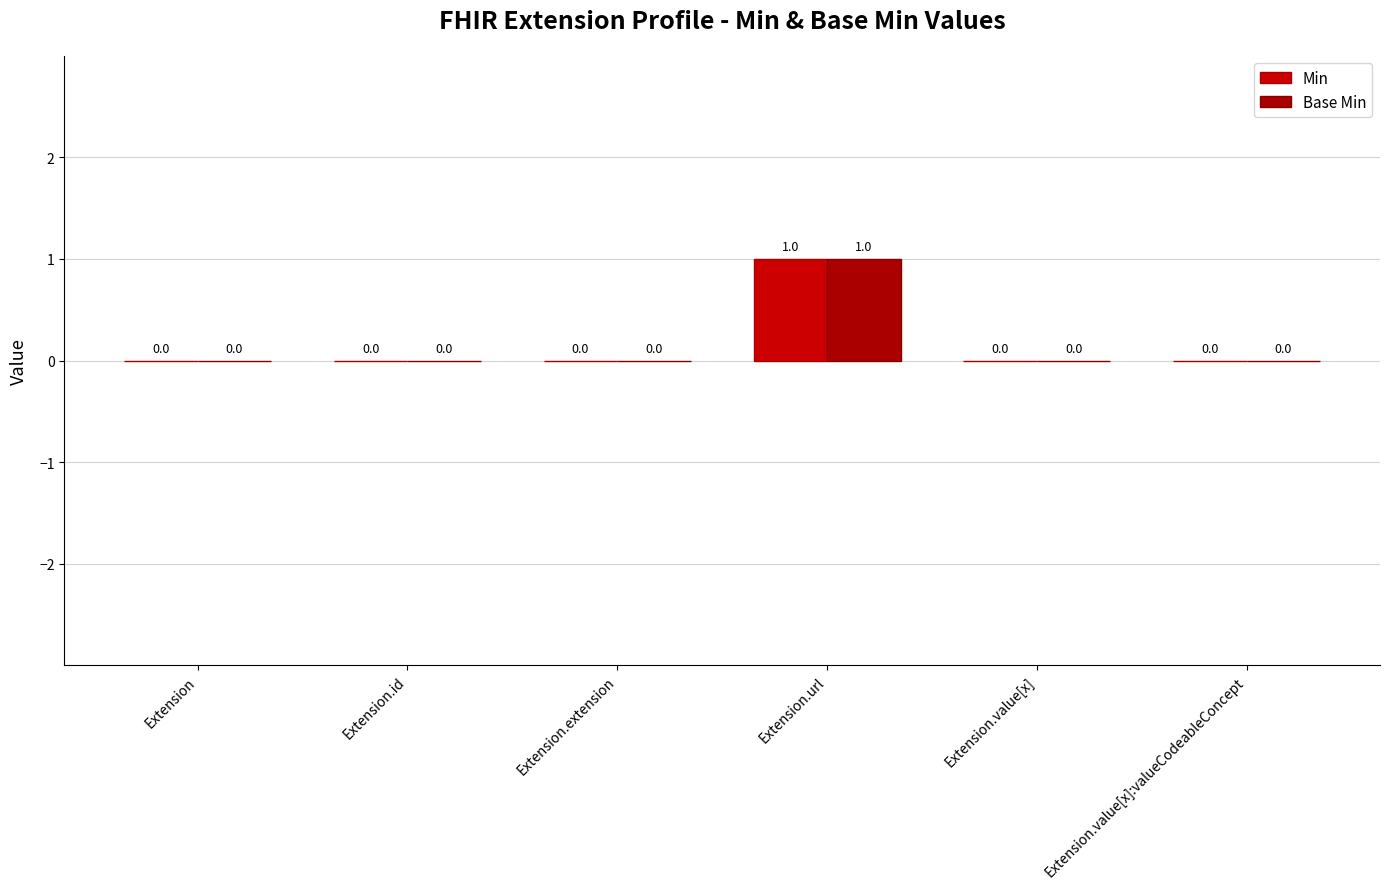

Reading right to left, list all the values displayed in this chart.

Min: 0	0	1	0	0	0
Base Min: 0	0	1	0	0	0